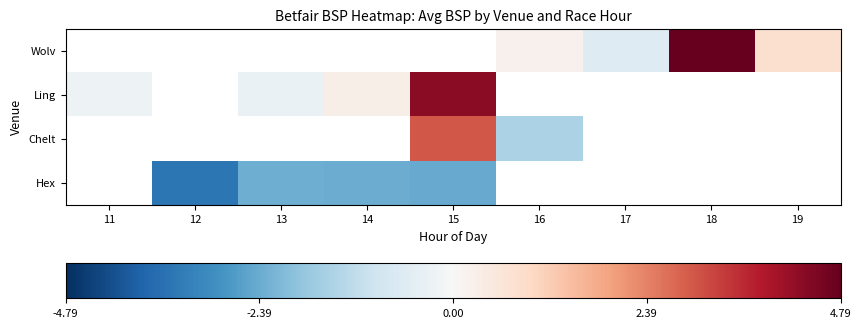

At which category does the chart reach its minimum across all series?

12